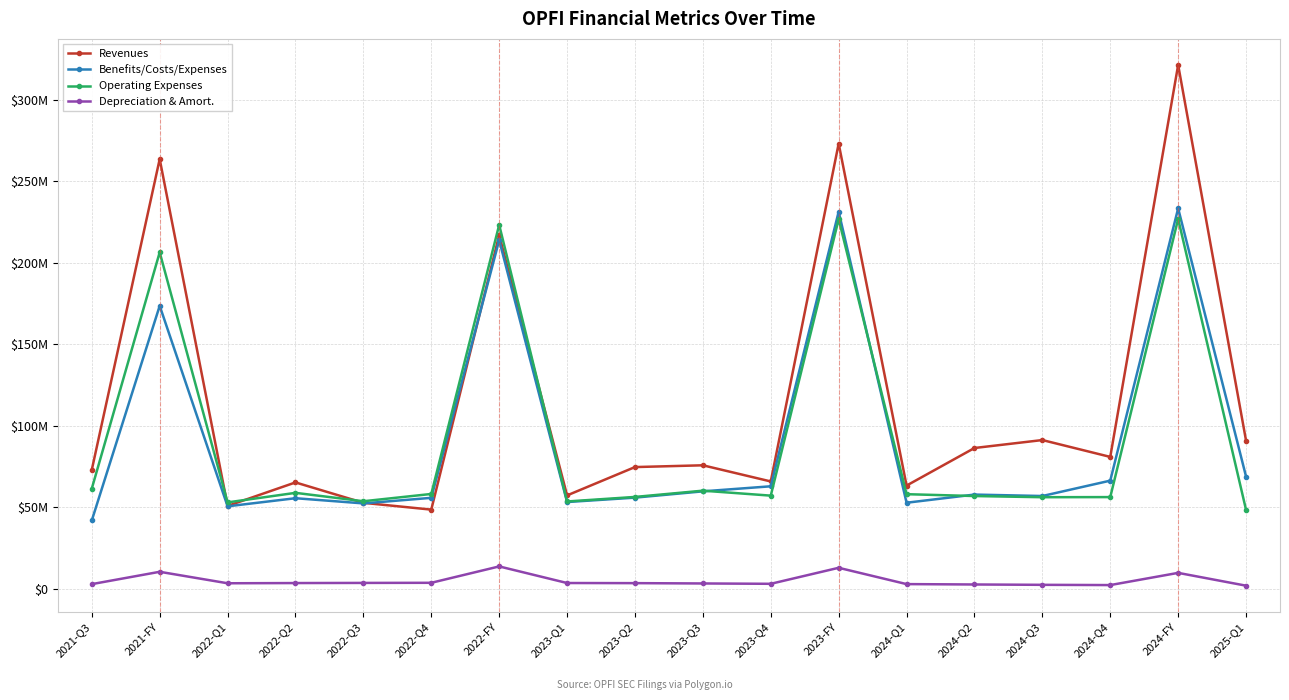

Between which two adjacent categories do Operating Expenses and Revenues first intersect?

2021-FY and 2022-Q1